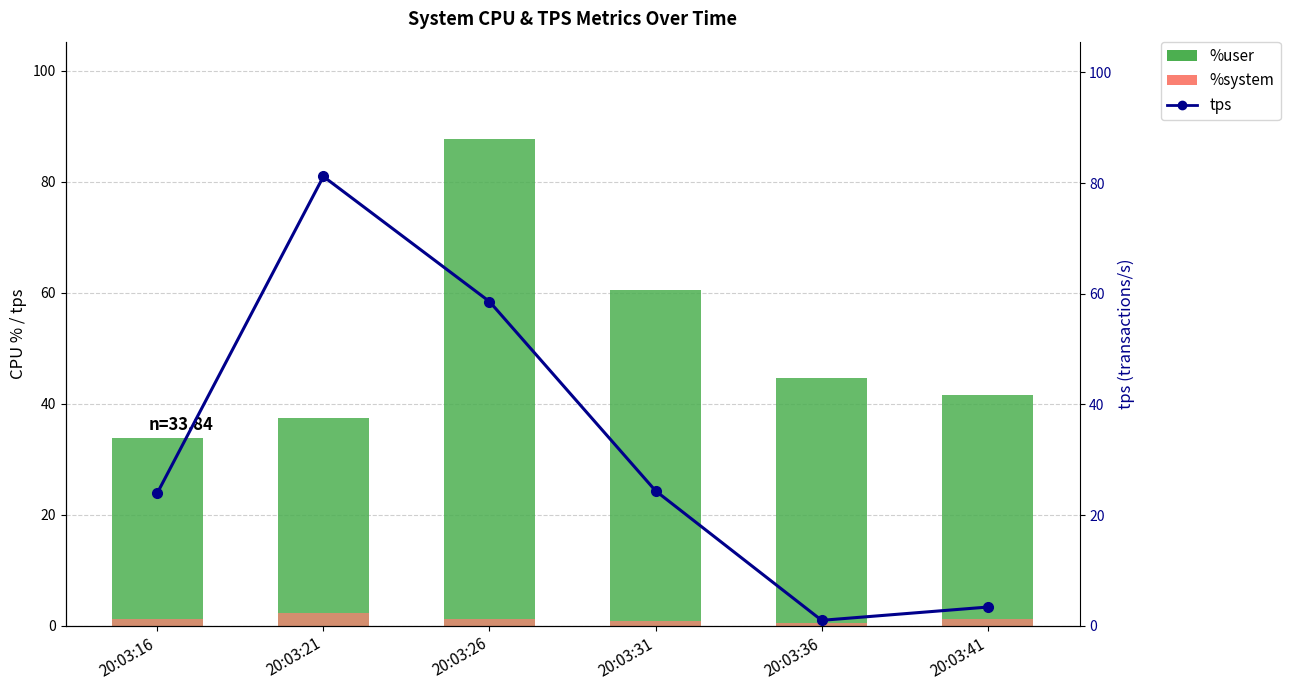

What is the approximate value of tps at 20:03:36?

1.0